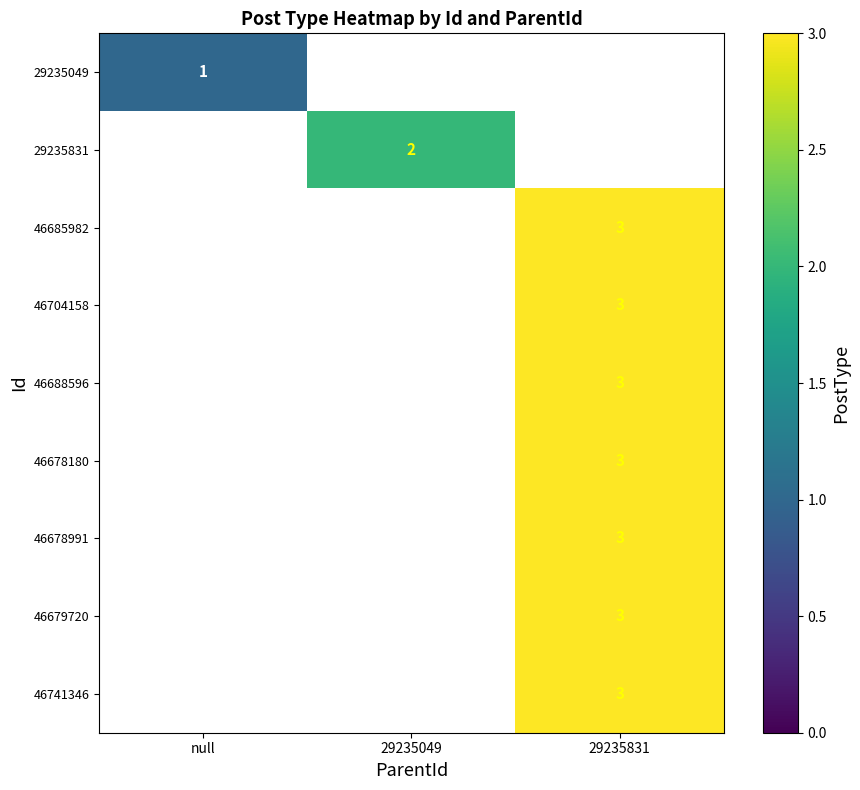

The value of 29235831 at 29235049 is 3. True or false?

False